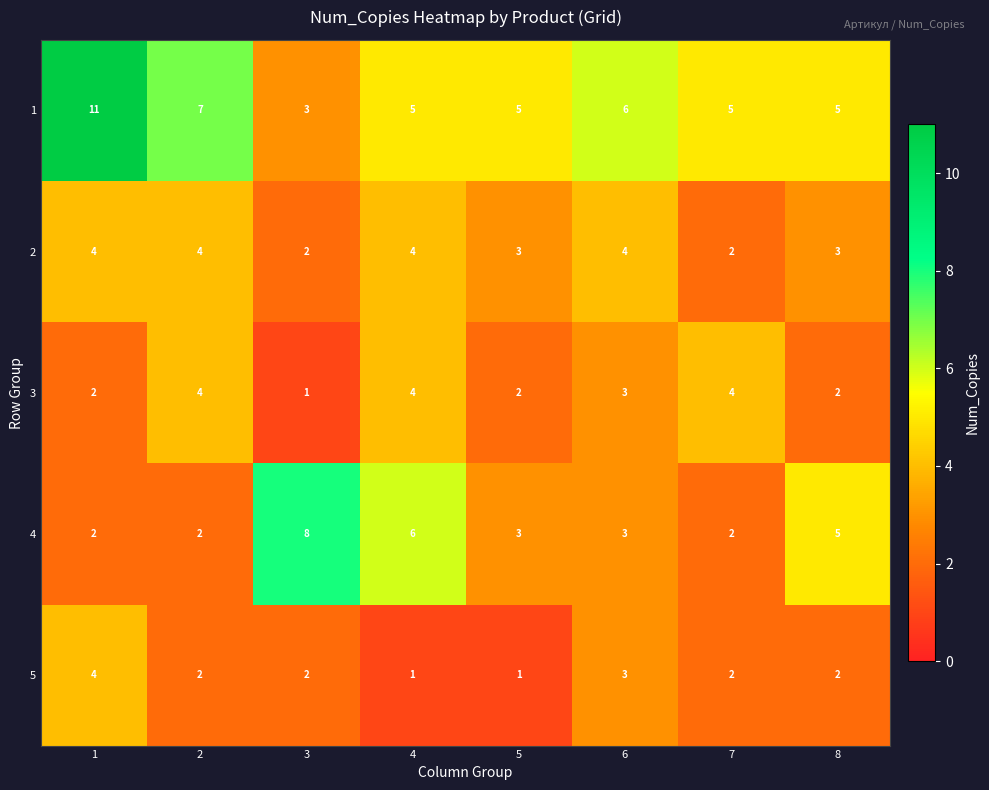

Between 5 and 6, which series saw the biggest shift?

5